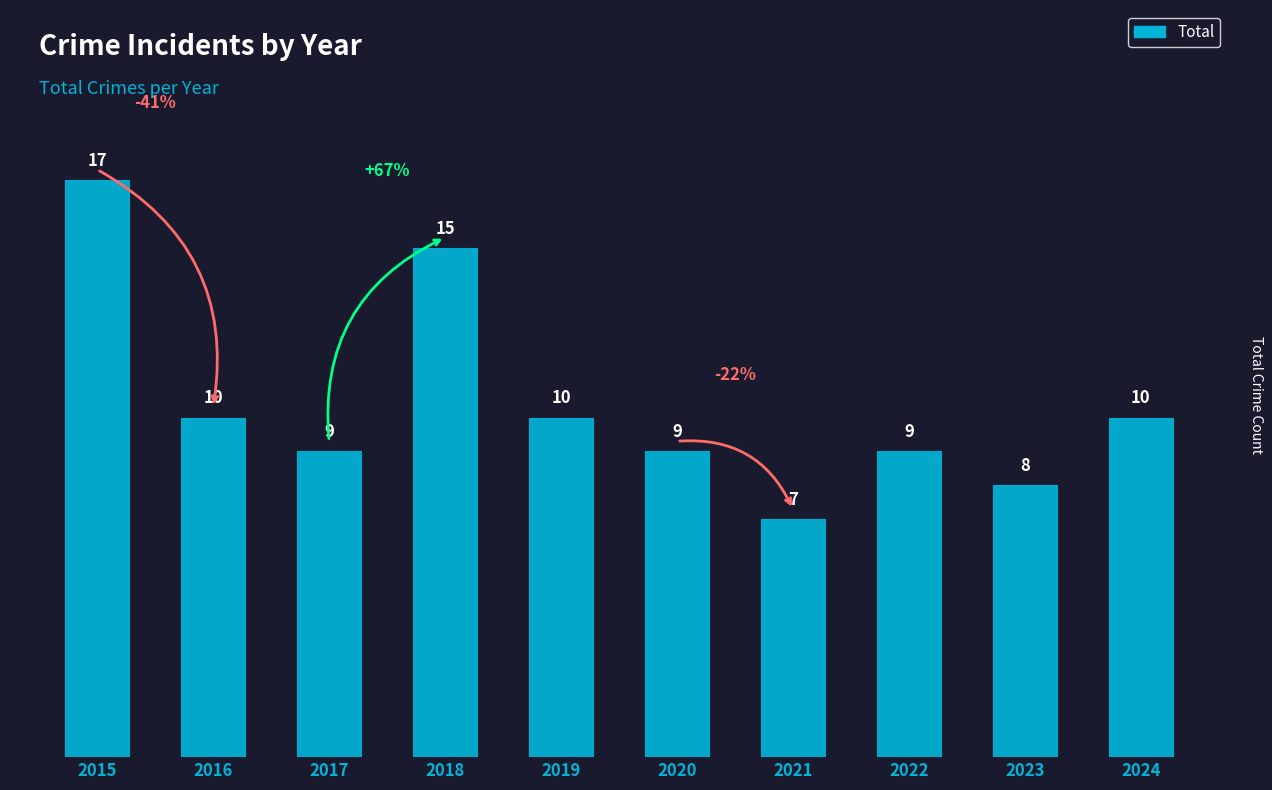

What is the sum of all values?

104